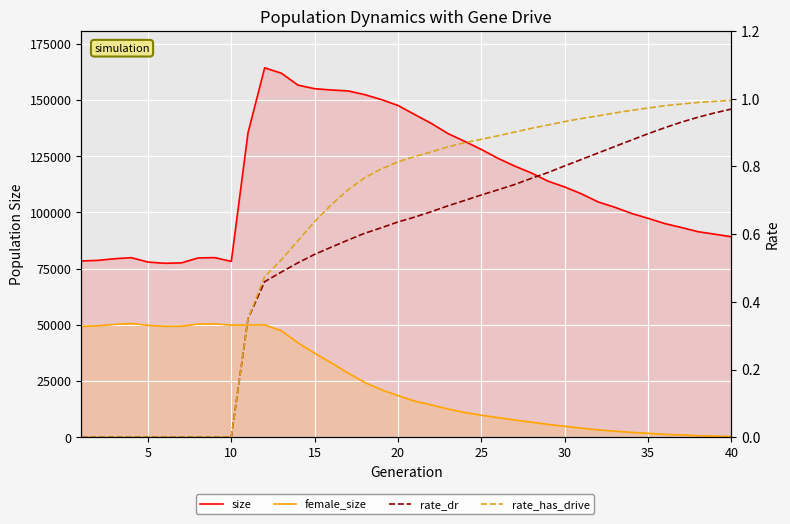

What is the difference between the second highest and minimum values in the size series?

84521.0